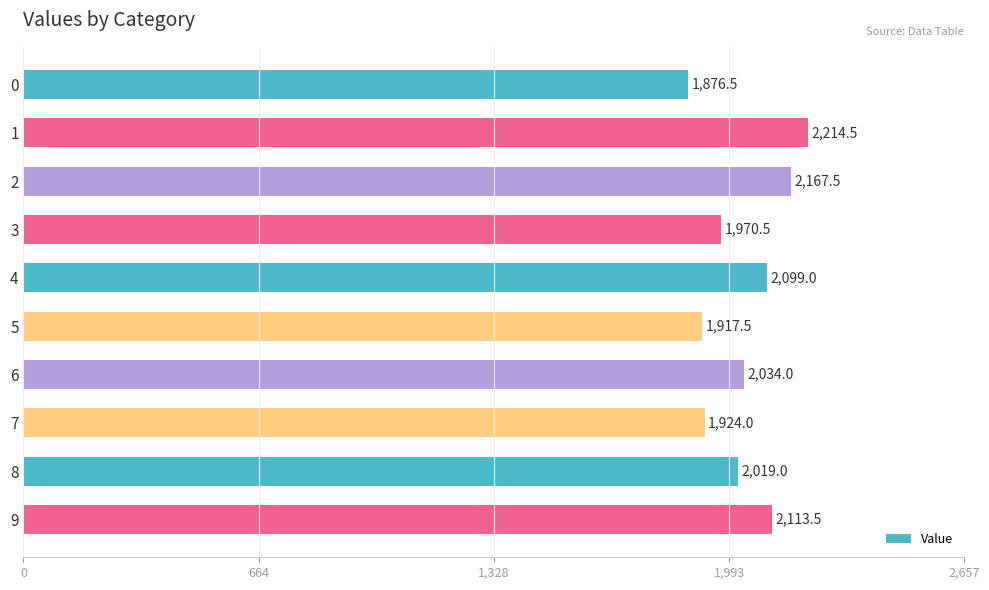

What is the minimum value shown in the chart?

1876.5